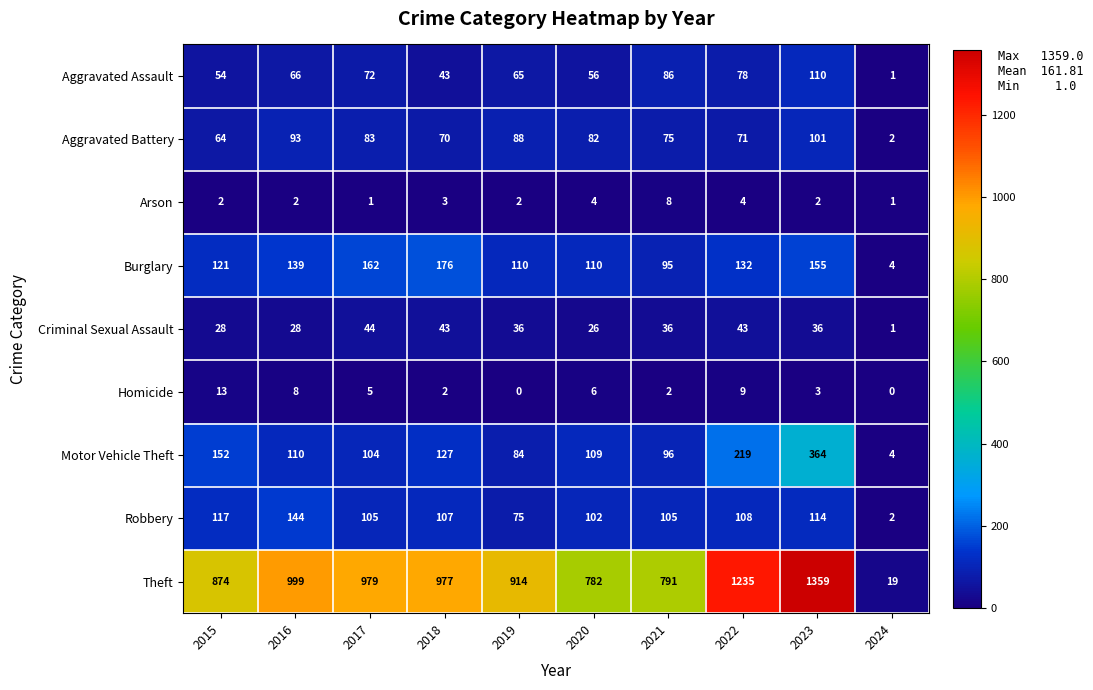

Rank the series by their maximum value, from lowest to highest.

Arson, Homicide, Criminal Sexual Assault, Aggravated Battery, Aggravated Assault, Robbery, Burglary, Motor Vehicle Theft, Theft